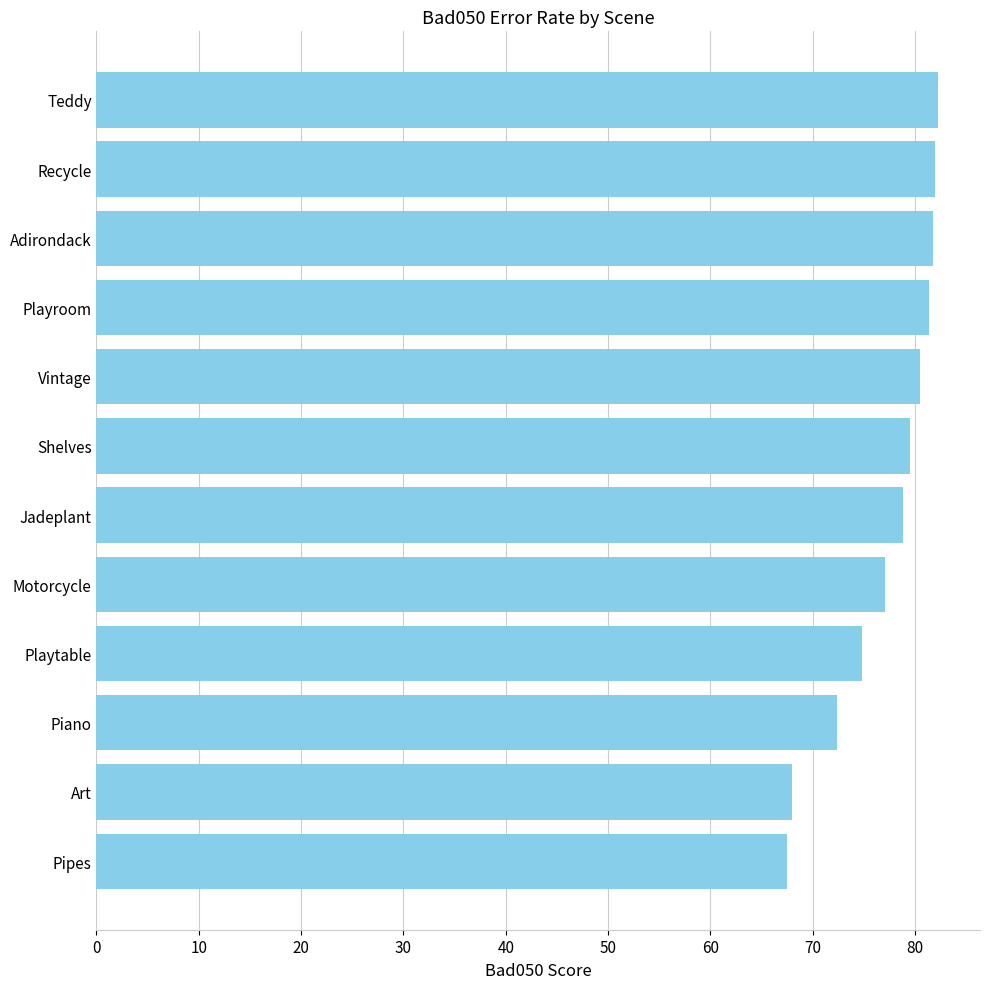

What is the average value?

77.2